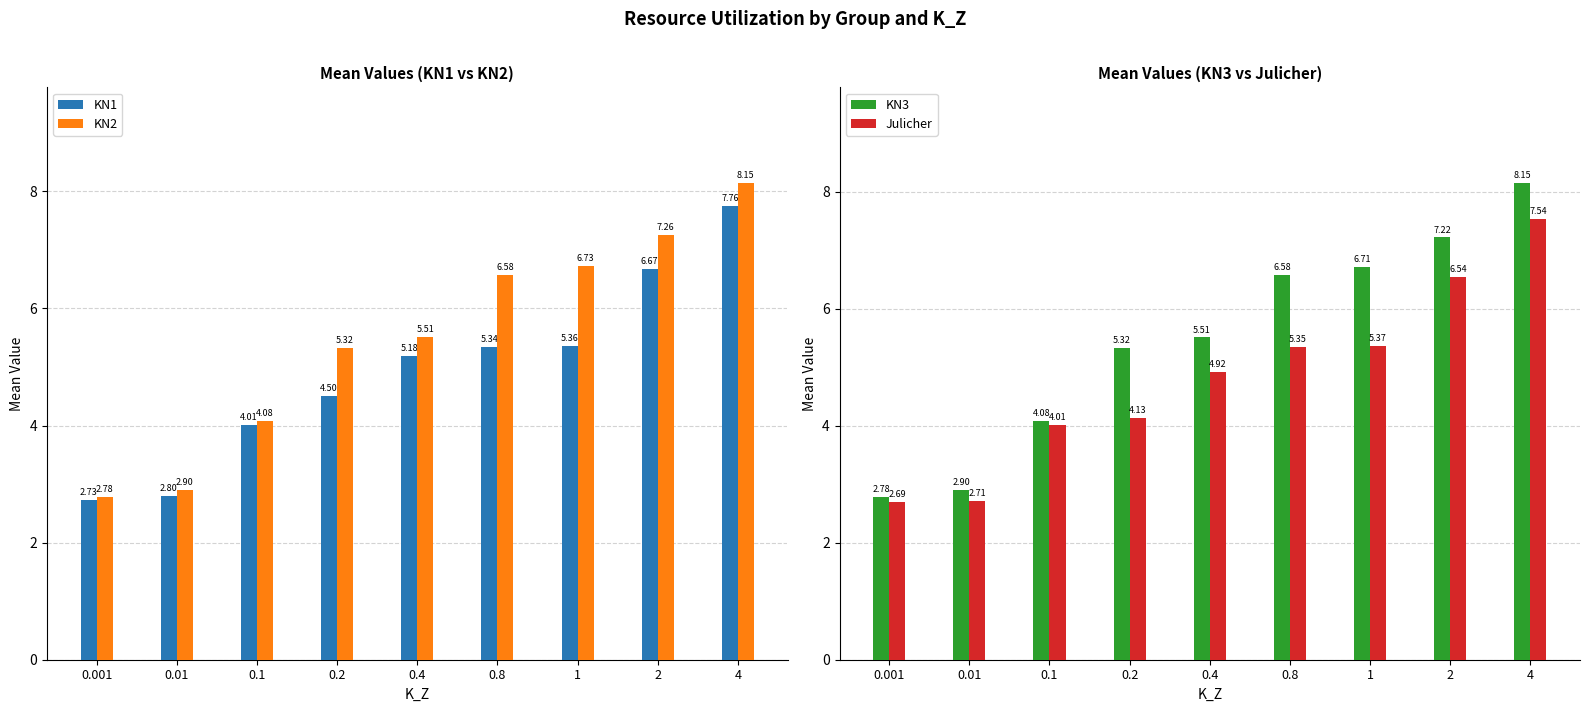

Reading left to right, what are all the values shown in this chart?

KN1: 2.7	2.8	4.0	4.5	5.2	5.3	5.4	6.7	7.8
KN2: 2.8	2.9	4.1	5.3	5.5	6.6	6.7	7.3	8.1
KN3: 2.8	2.9	4.1	5.3	5.5	6.6	6.7	7.2	8.2
Julicher: 2.7	2.7	4.0	4.1	4.9	5.4	5.4	6.5	7.5